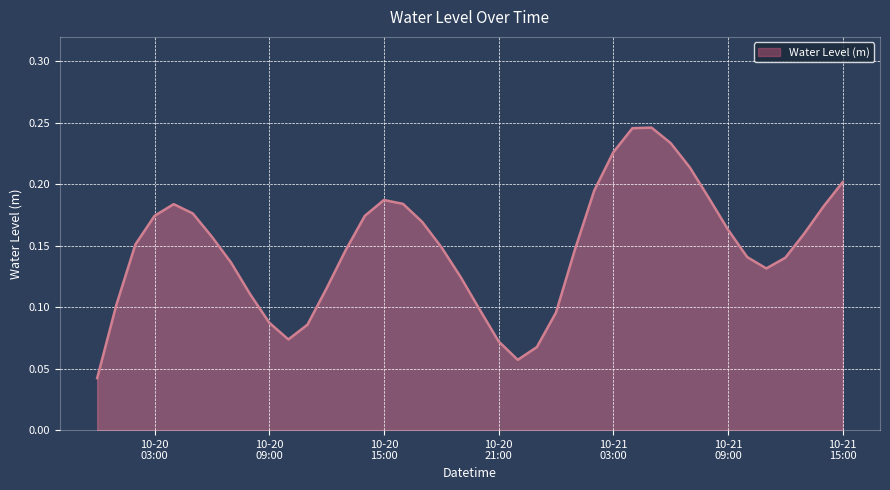

What is the sum of all values?

5.9